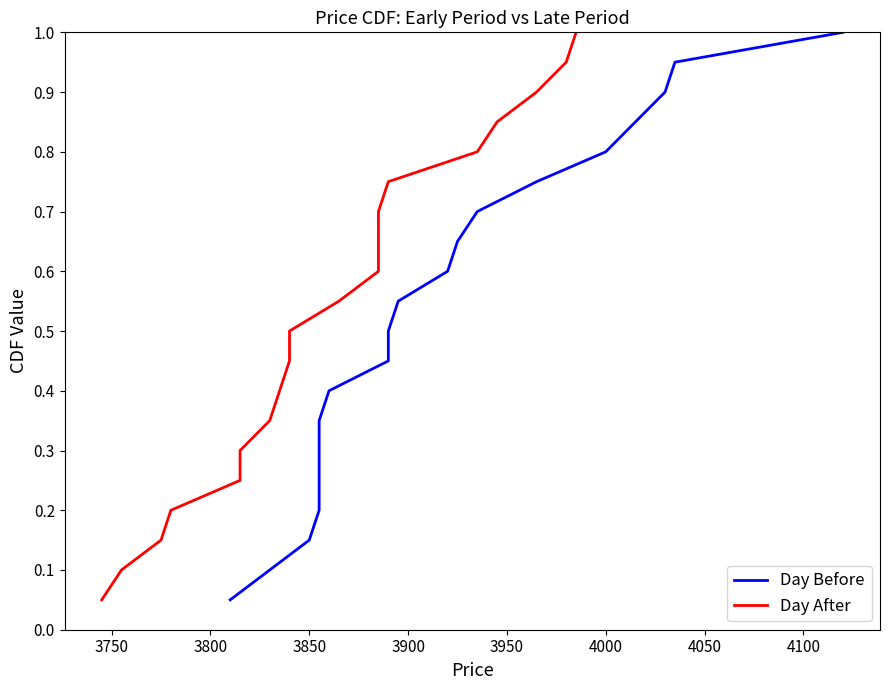

The Day Before series shows 0.2 at 4000. True or false?

False